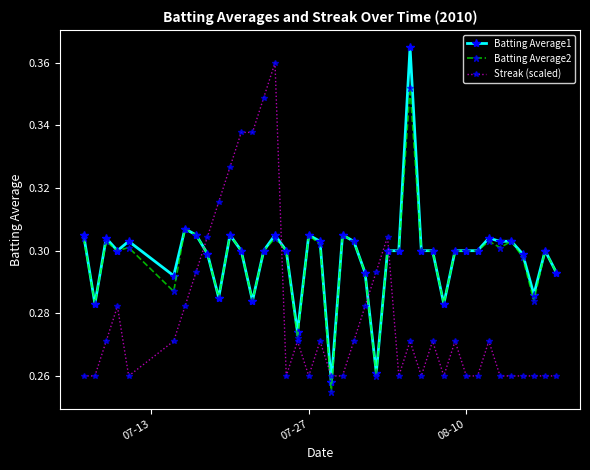

True or false: Batting Average2 has more than 1 points higher than both neighbors.

True